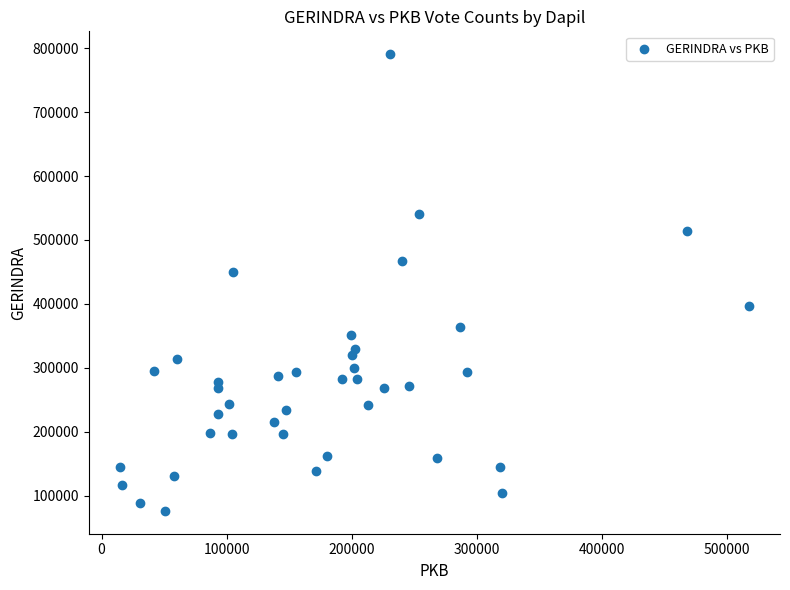

What Y value in the scatter plot is closest to 433435?

450608